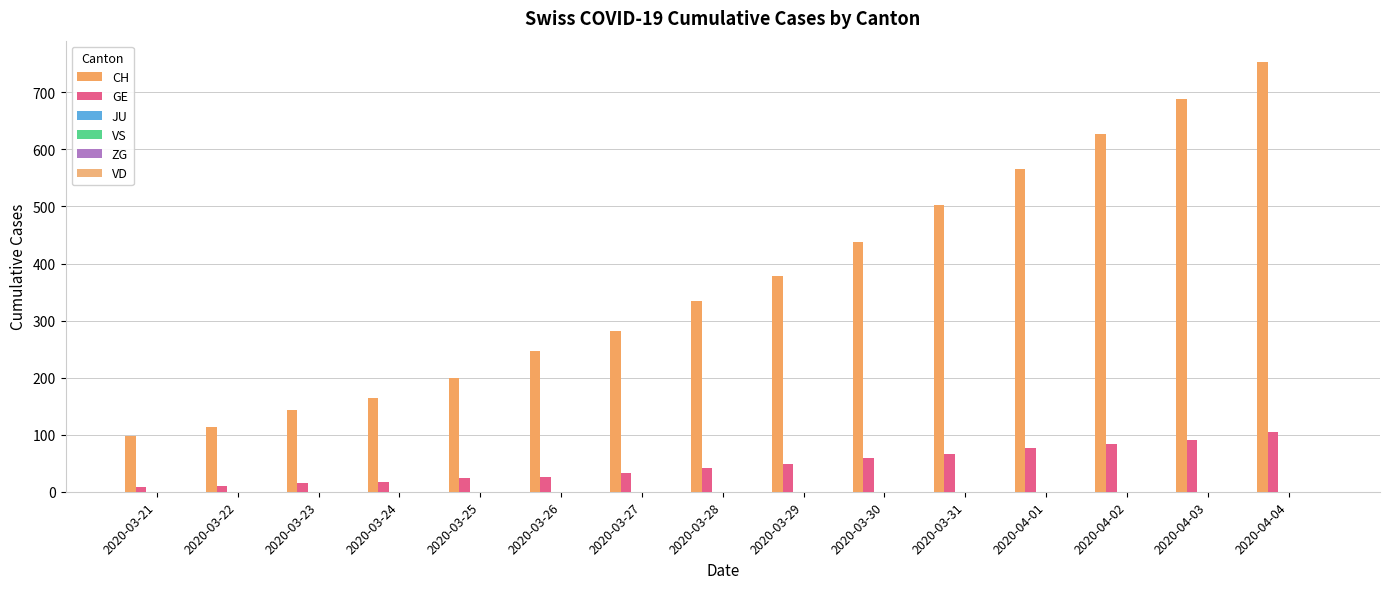

How many bars are there in total?

30